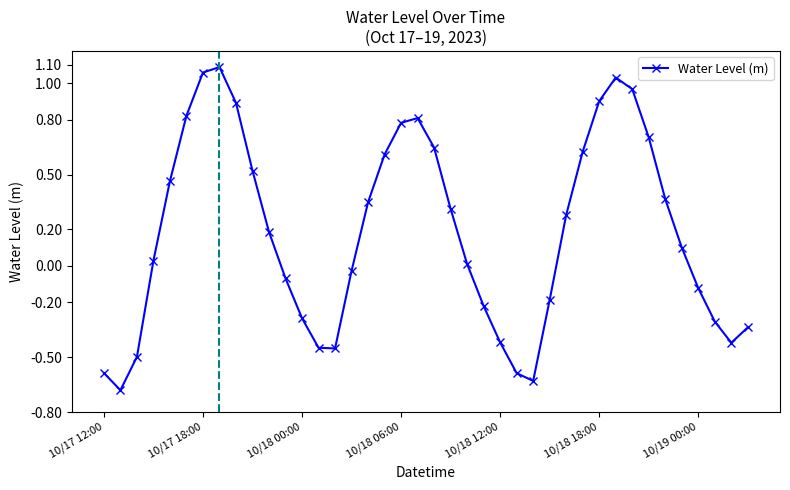

How many interior local valleys (lower than both neighbors) does the data have?

4